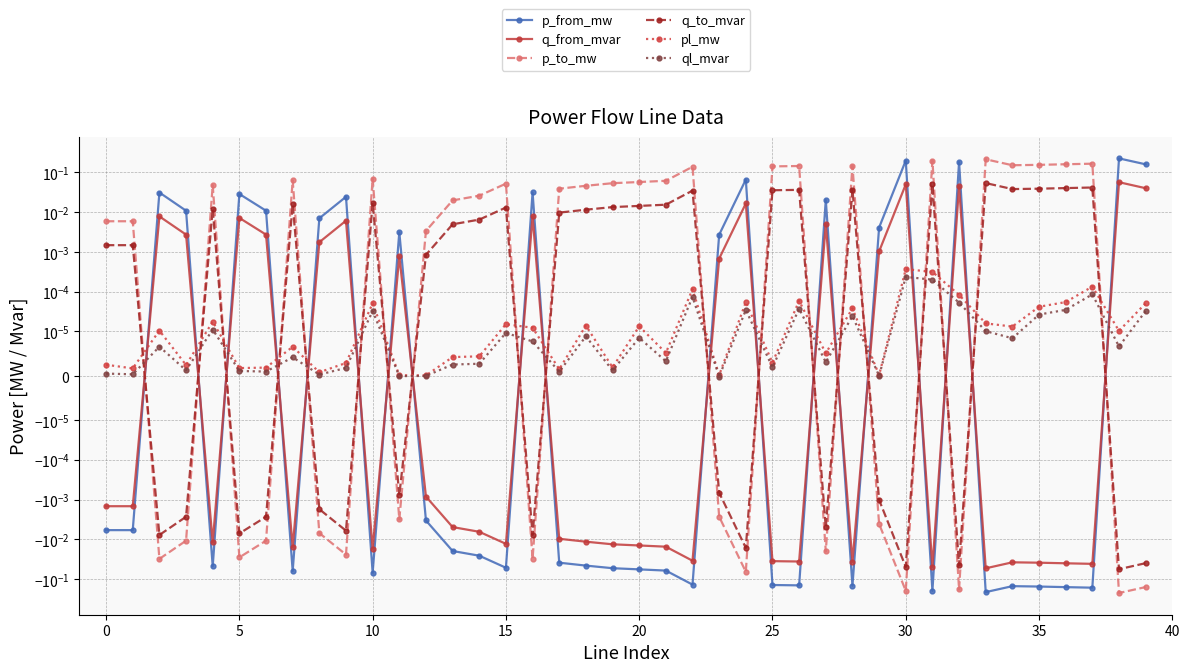

Which label corresponds to the largest value in the chart?

38